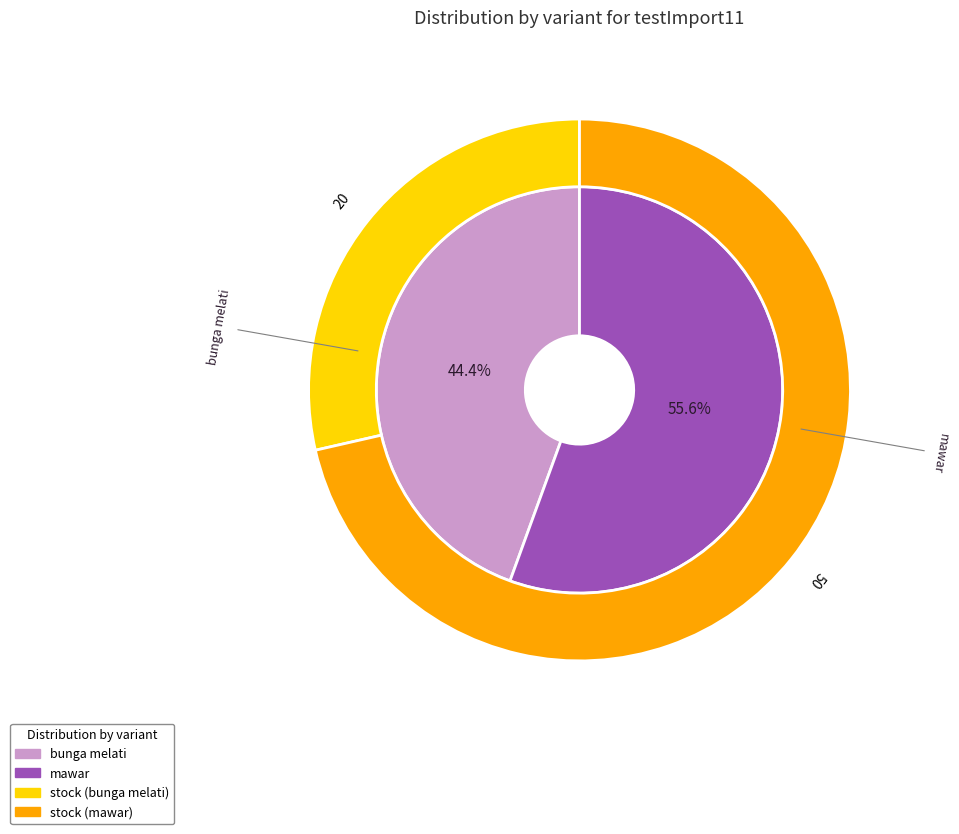

To the nearest percent, what portion does mawar represent?

56%